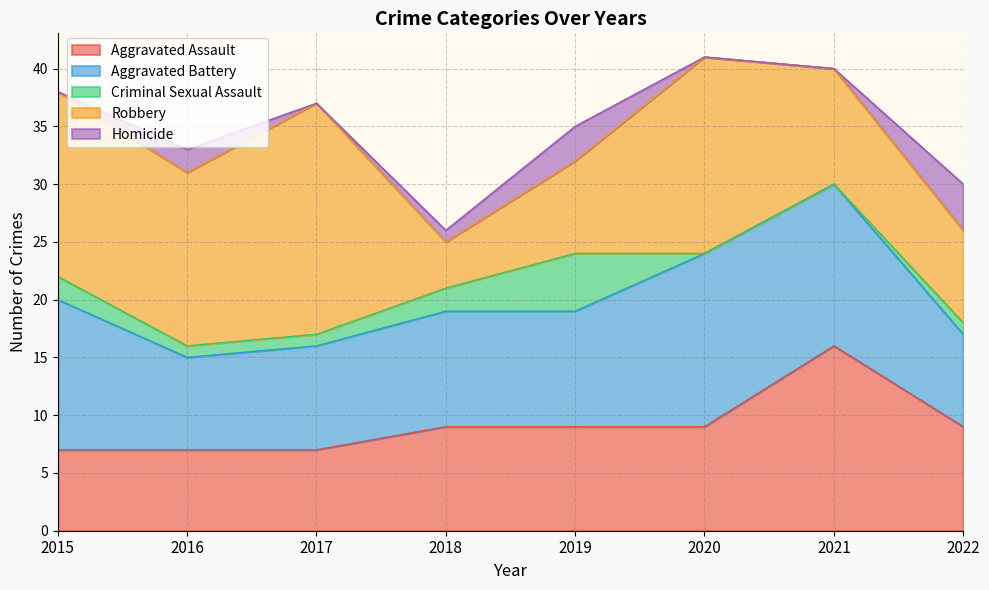

At which label is Criminal Sexual Assault closest to 2?

2015